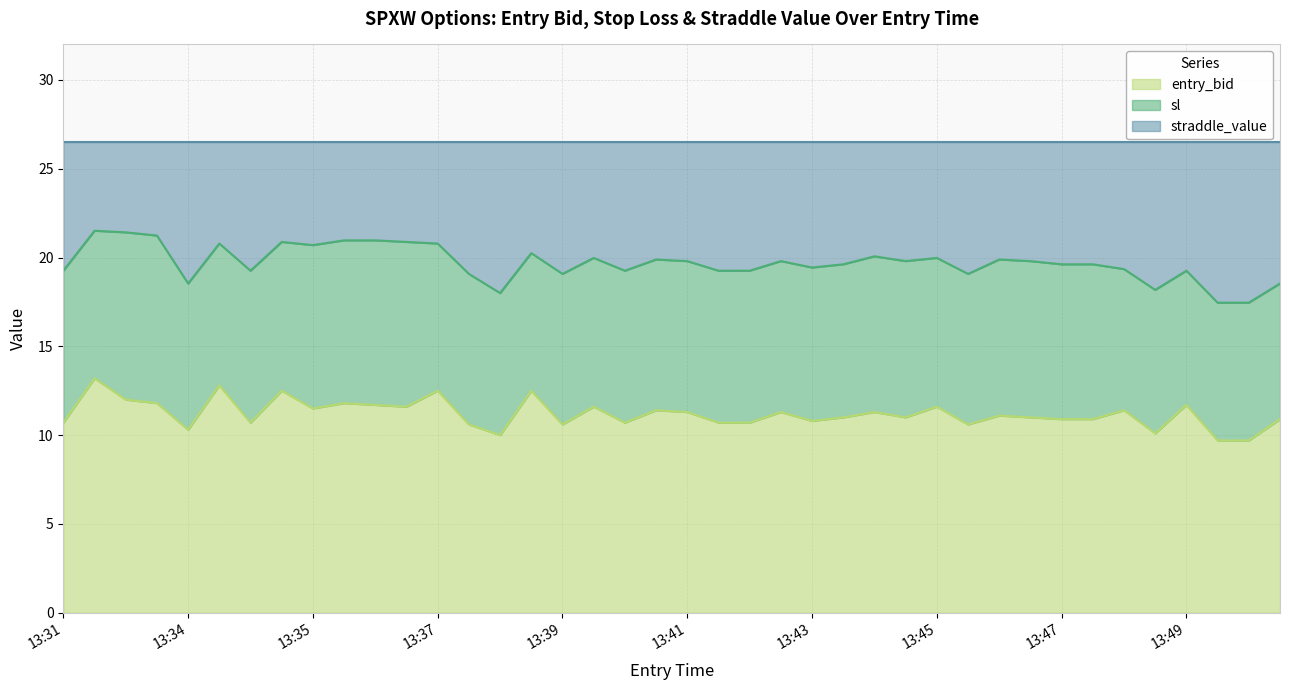

What is the highest value of the entry_bid series?

13.2